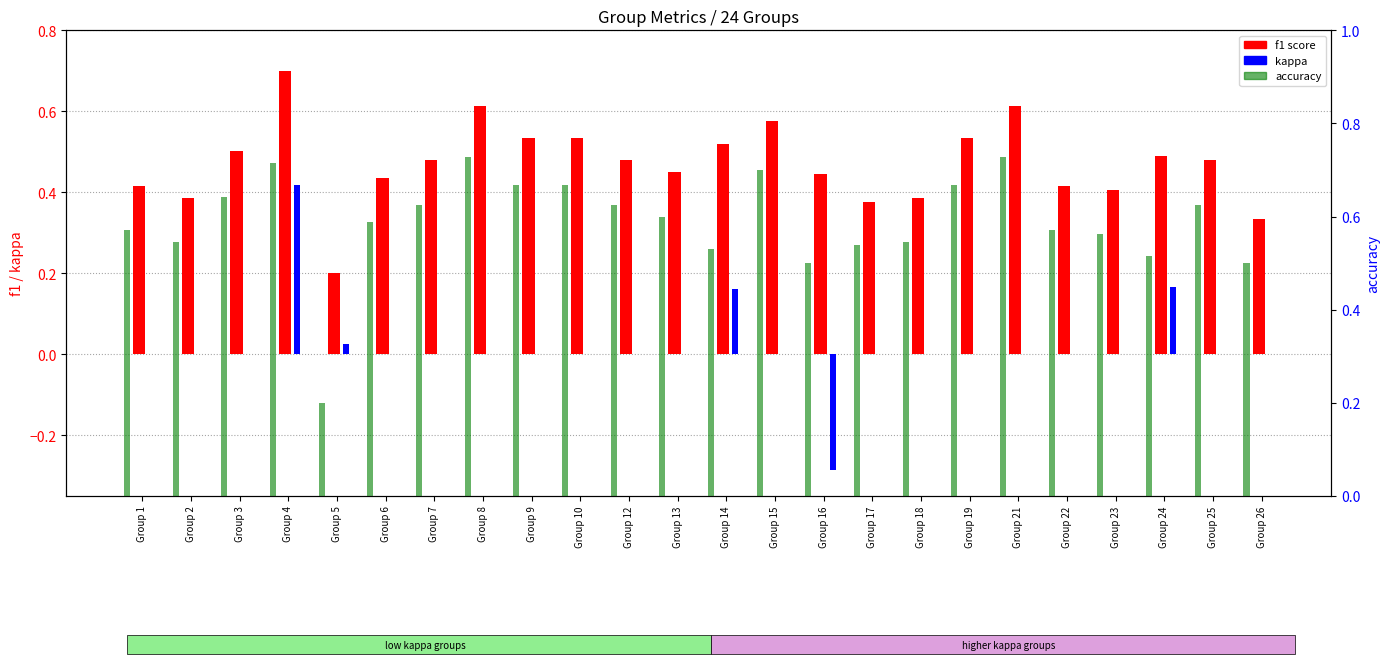

What is the spread (max minus min) of values at Group 16?

0.8